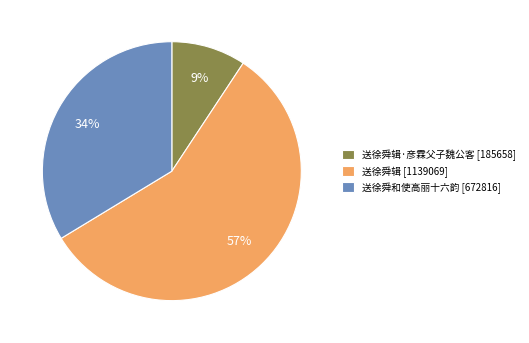

To the nearest percent, what portion does 送徐舜辑 [1139069] represent?

57%